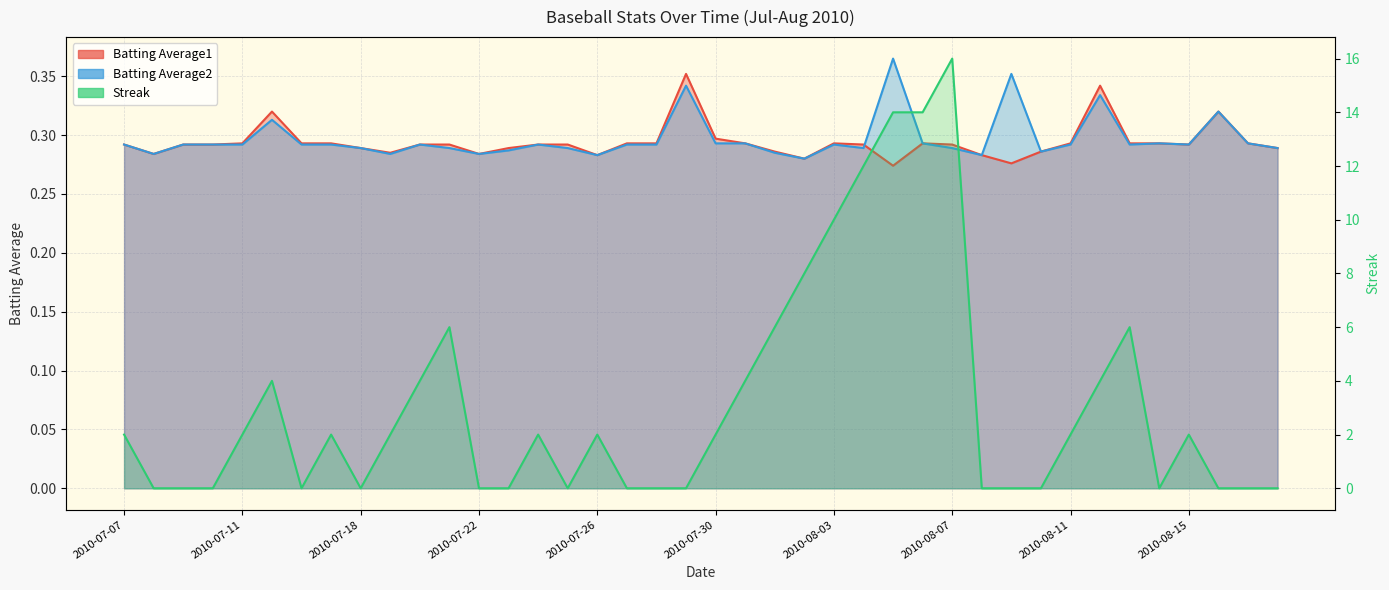

Does the chart display data point markers on the line(s)?

No